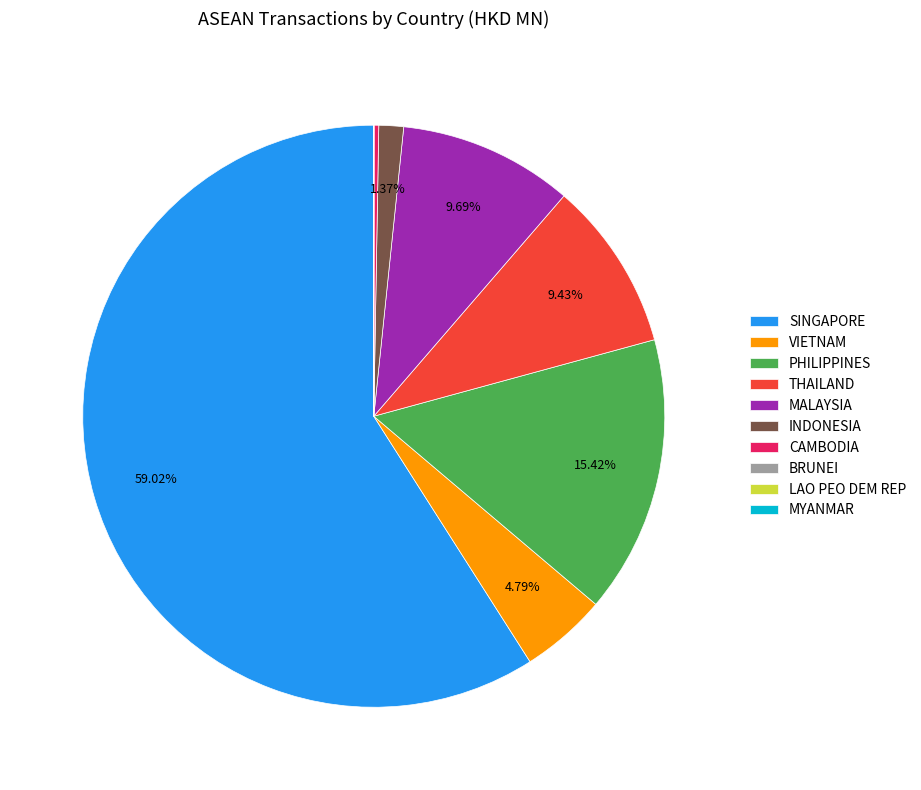

Which category accounts for the majority?

SINGAPORE